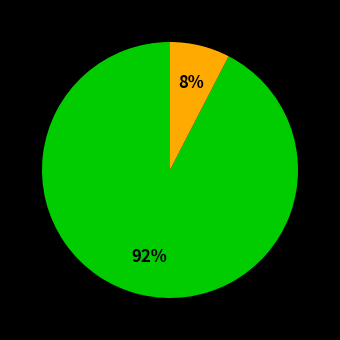

Does any single category account for the majority?

Yes